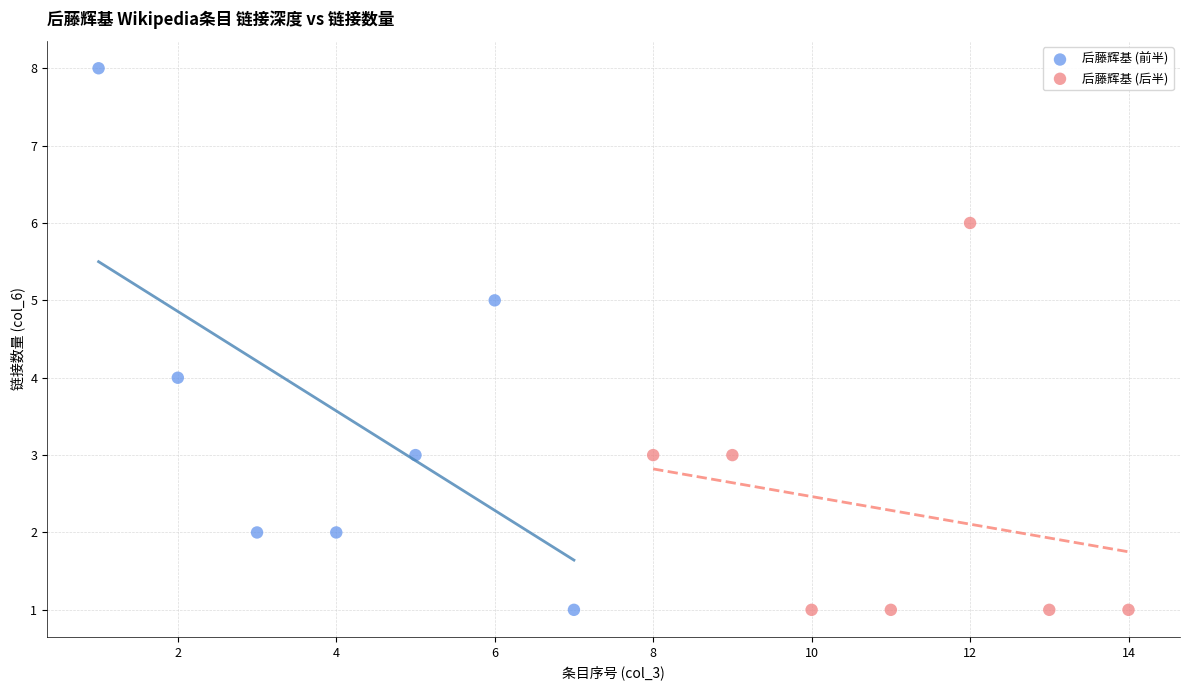

Which series reaches the maximum Y coordinate?

后藤辉基 (前半)